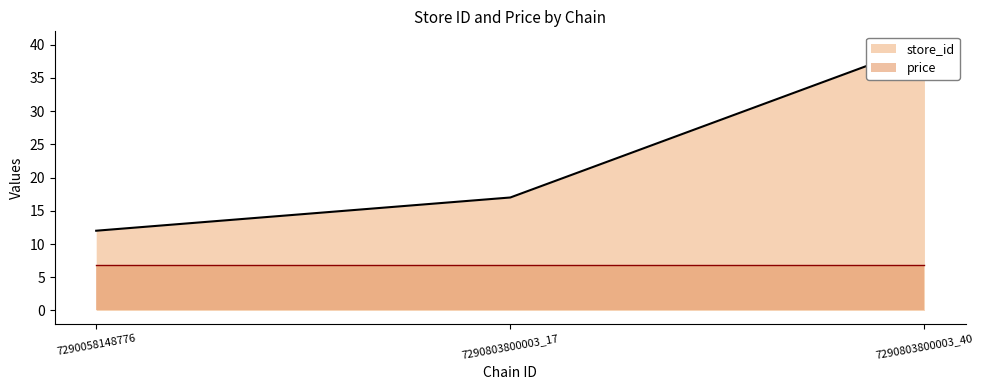

What is the sum of all values?

69